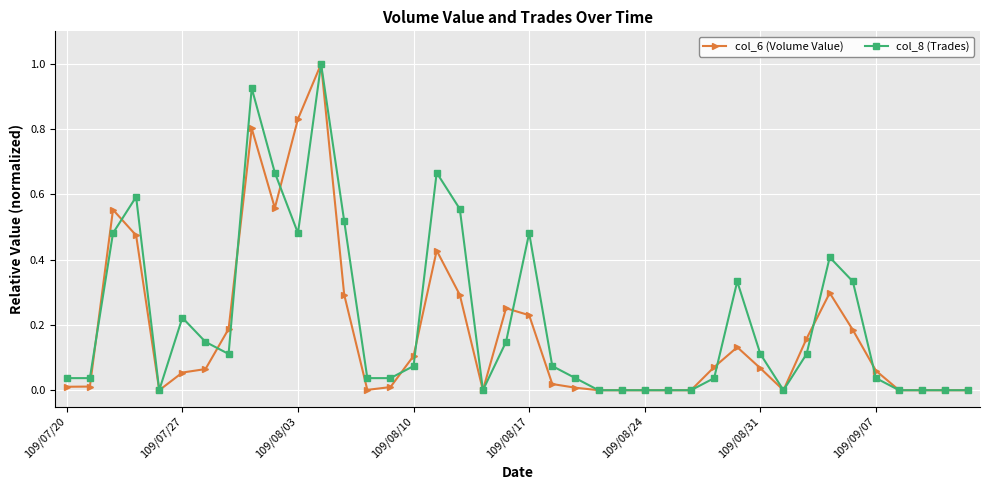

List the series in order of their peak value, highest first.

col_6 (Volume Value), col_8 (Trades)